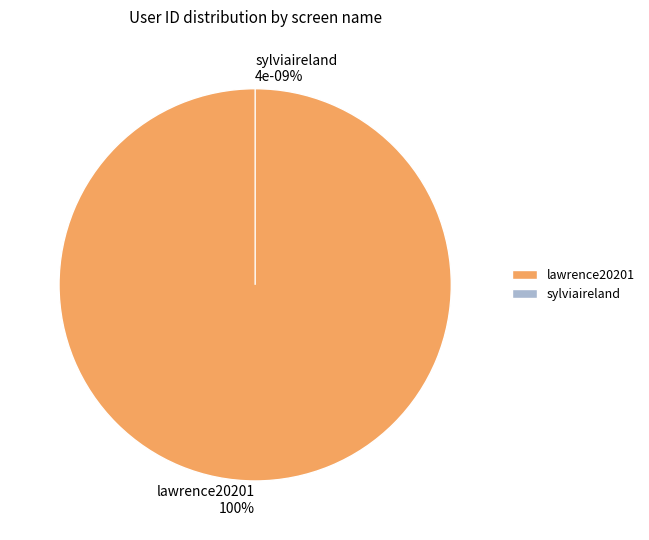

To the nearest percent, what portion does lawrence20201 represent?

100%